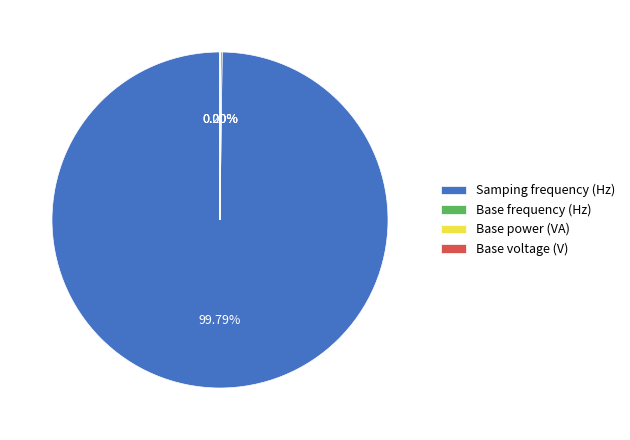

Does any single category account for the majority?

Yes